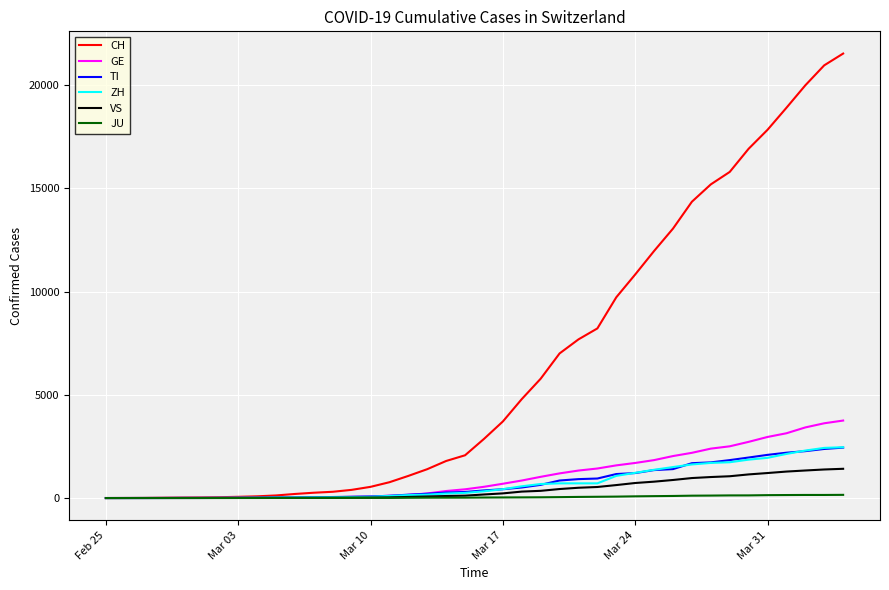

Which series has the largest total across all categories?

CH